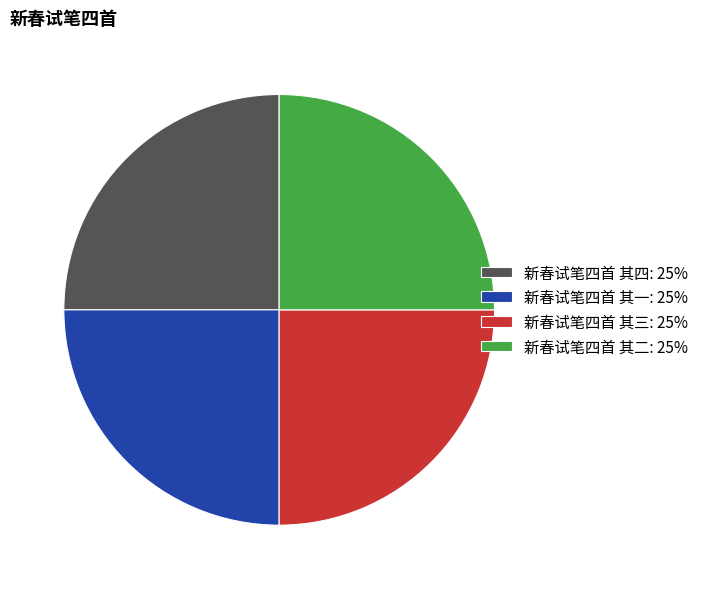

Approximately how many times larger is the value at 新春试笔四首 其四: 25% compared to 新春试笔四首 其二: 25%?

1.0